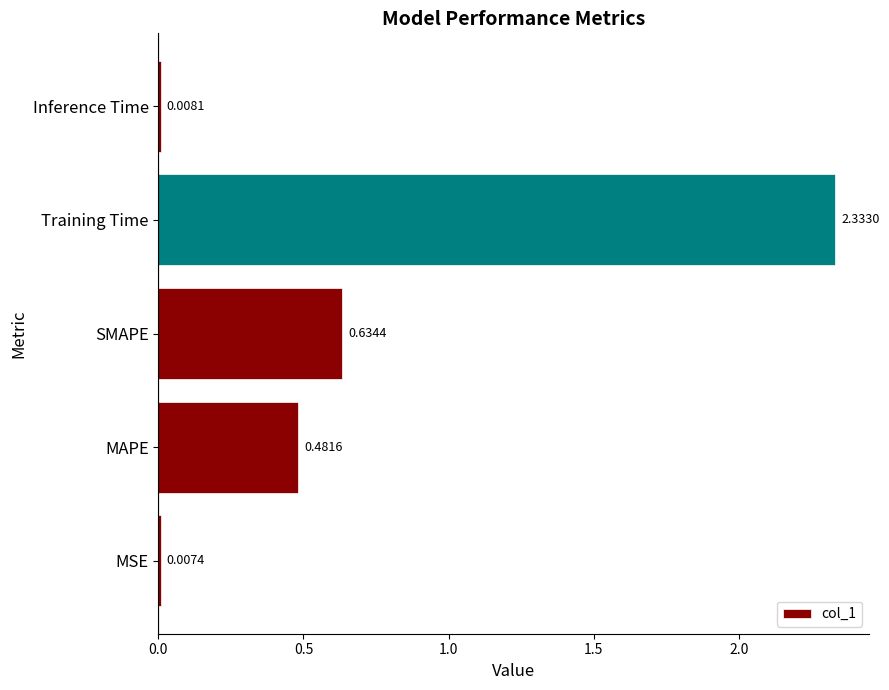

What is the average value?

0.7